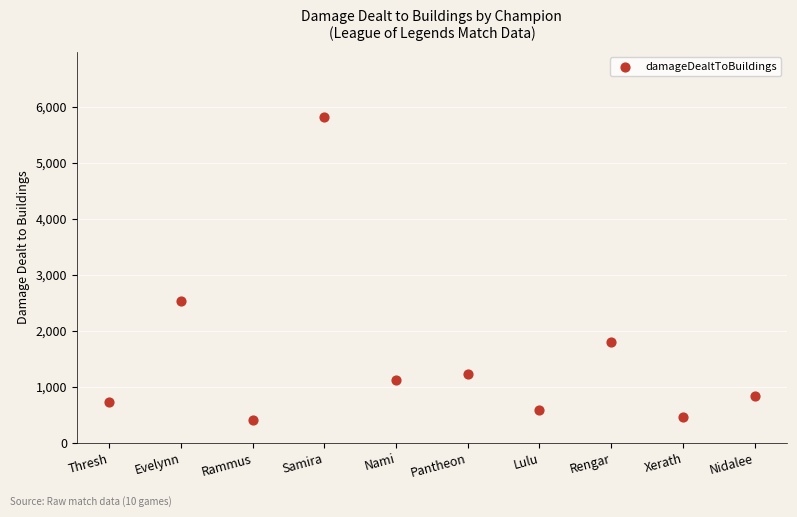

What Y value in the scatter plot is closest to 3109?

2537